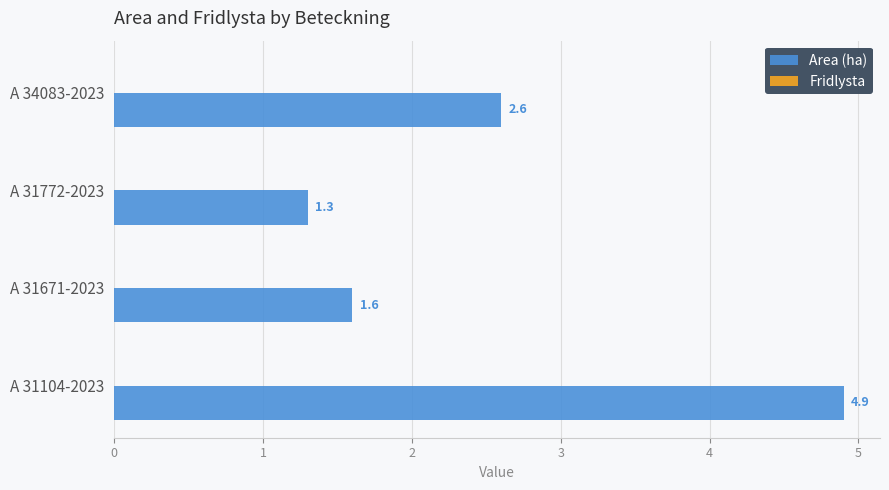

List the labels in order of value, largest first.

A 31104-2023, A 34083-2023, A 31671-2023, A 31772-2023